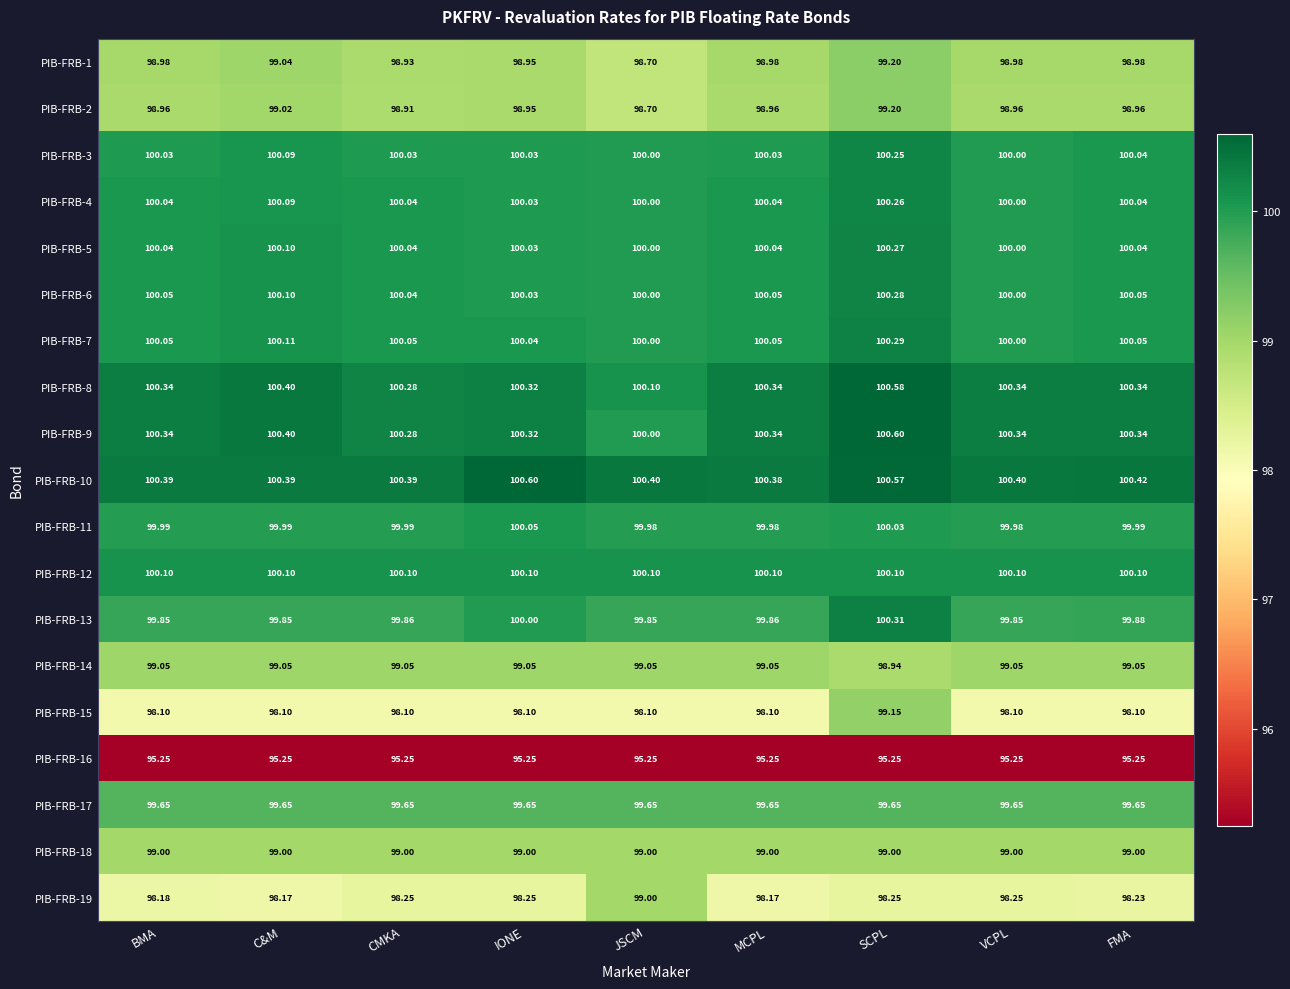

At which label does PIB-FRB-8 reach its minimum?

JSCM